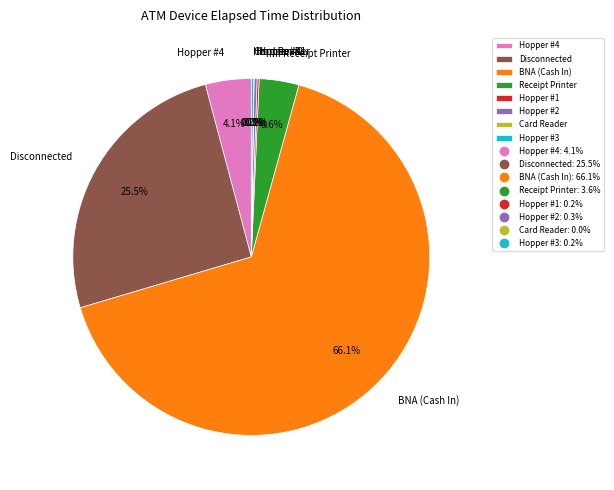

True or false: BNA (Cash In) accounts for 78% of the total.

False